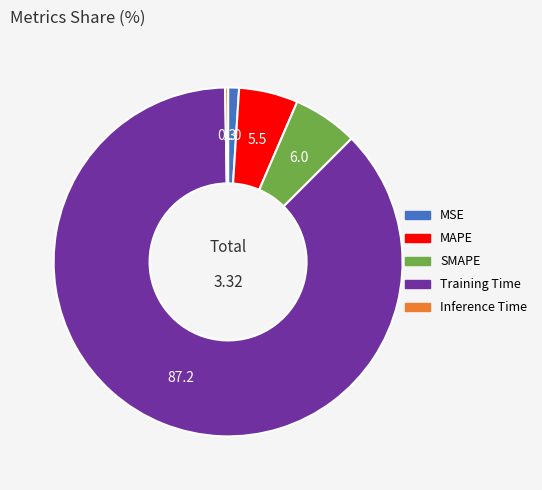

True or false: MAPE accounts for 18% of the total.

False